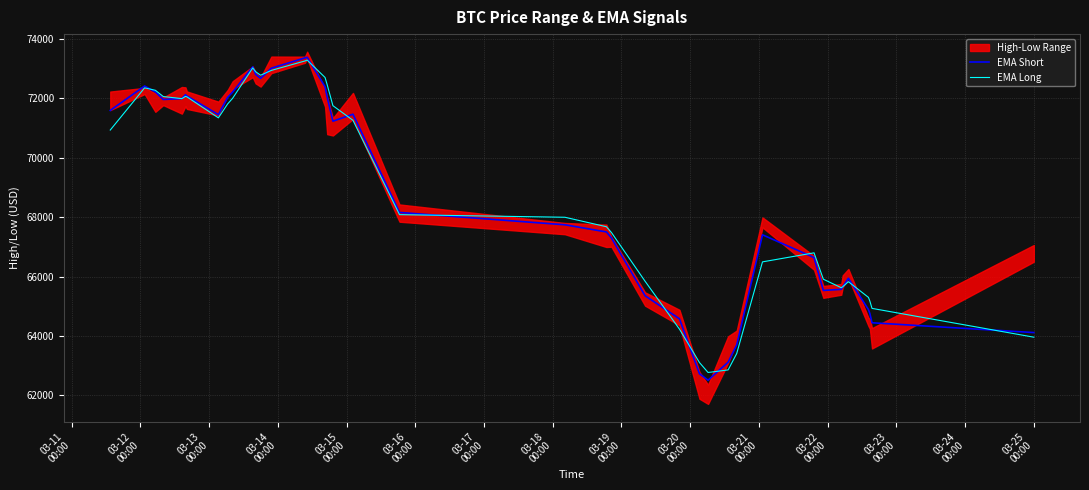

Reading left to right, what are all the values shown in this chart?

EMA Short: 71591.0	72411.5	72213.4	71959.0	71988.2	72118.7	72077.1	71448.8	72032.0	72208.1	73055.4	72807.3	72668.4	73012.0	73358.5	73376.8	72387.4	72032.2	71228.2	71464.0	68158.4	67743.1	67502.9	67301.4	65356.6	64580.9	62732.0	62514.2	63120.8	63703.8	67405.9	66640.3	65535.0	65571.3	65651.7	65944.2	64892.2	64755.8	64446.9	64117.1
EMA Long: 70930.6	72350.4	72267.9	72057.7	71987.1	72062.1	72048.3	71341.1	71809.5	72002.0	73021.9	72894.3	72775.3	72936.9	73254.8	73283.9	72699.5	72455.0	71749.8	71257.6	68084.3	67996.5	67677.9	67484.1	65844.3	64234.2	63108.2	62774.0	62860.5	63411.5	66495.5	66799.3	65912.2	65625.9	65657.4	65828.4	65301.2	65175.4	64930.3	63961.9